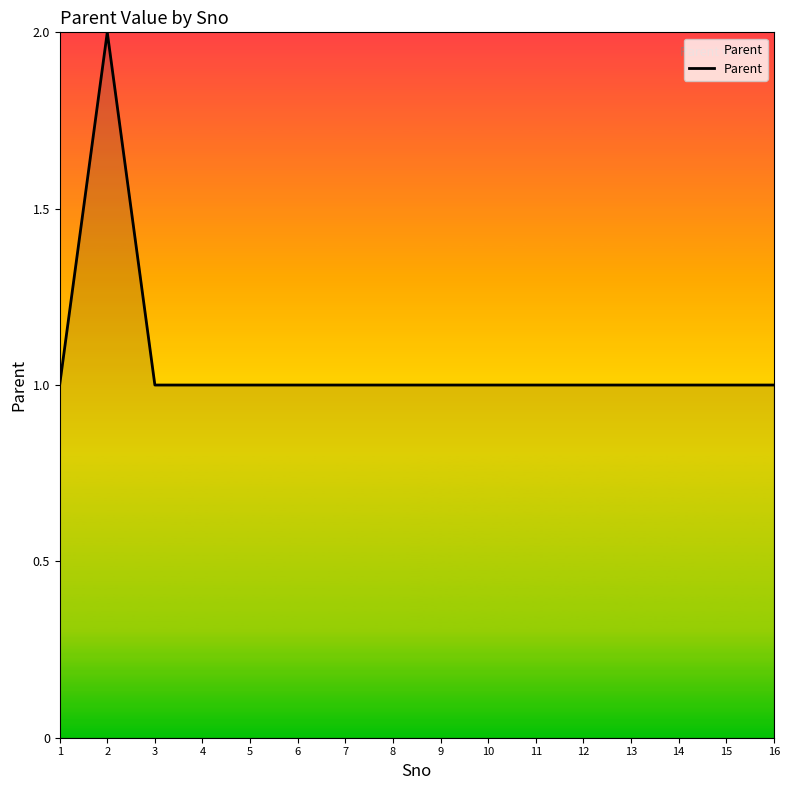

How many distinct data groups are displayed?

1